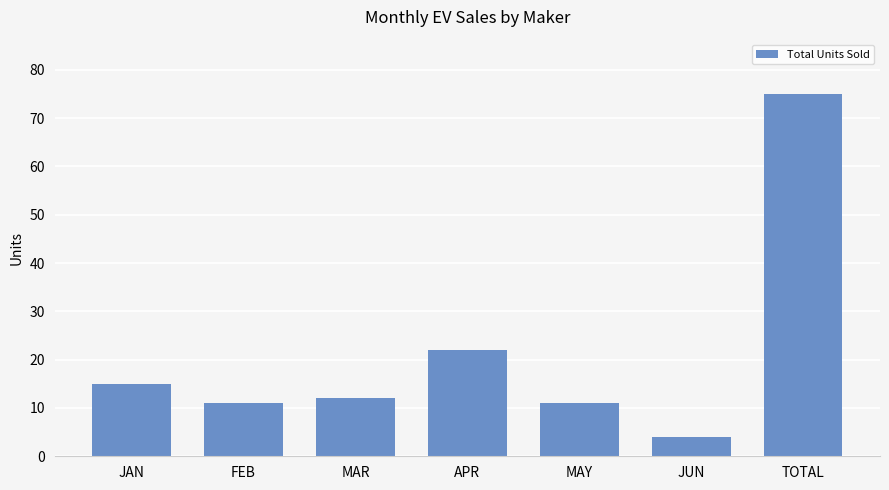

The chart shows a value of 11 at MAY. True or false?

True